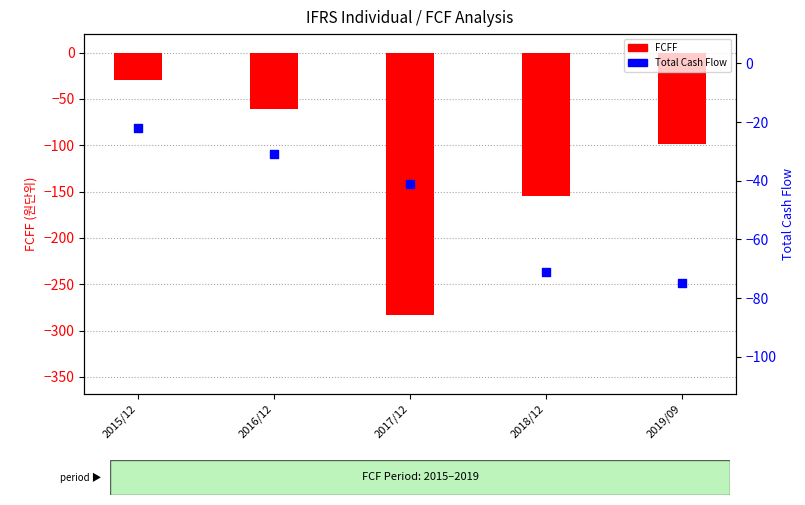

Which series has the largest total across all categories?

Total Cash Flow